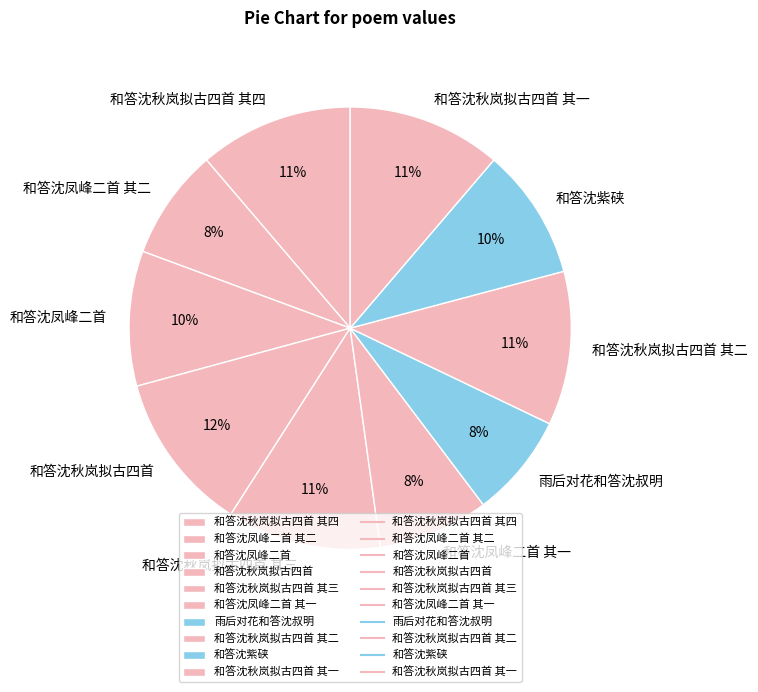

How many segments does this pie chart have?

10